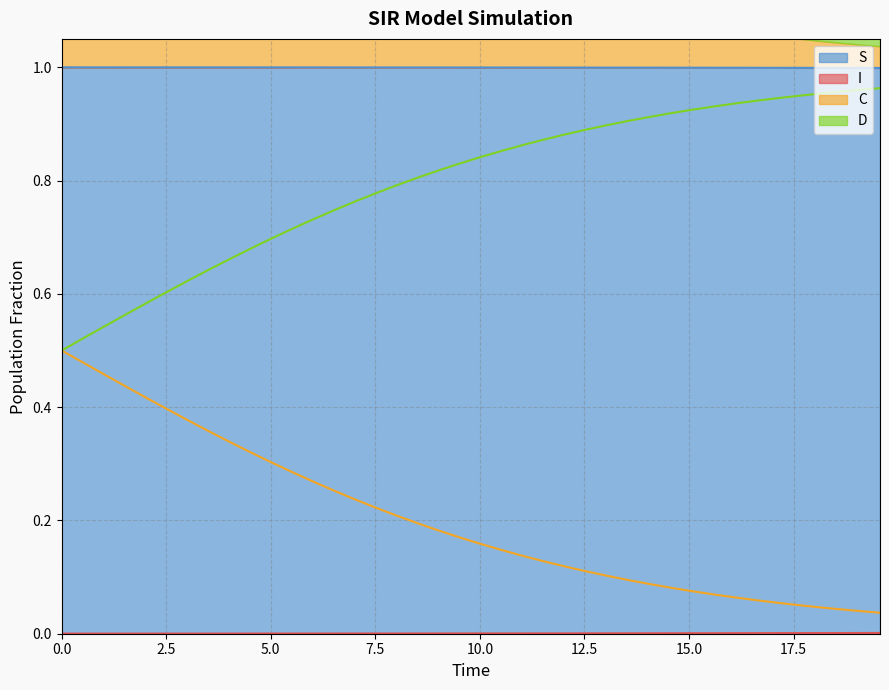

At how many categories does at least one series exceed 0?

40